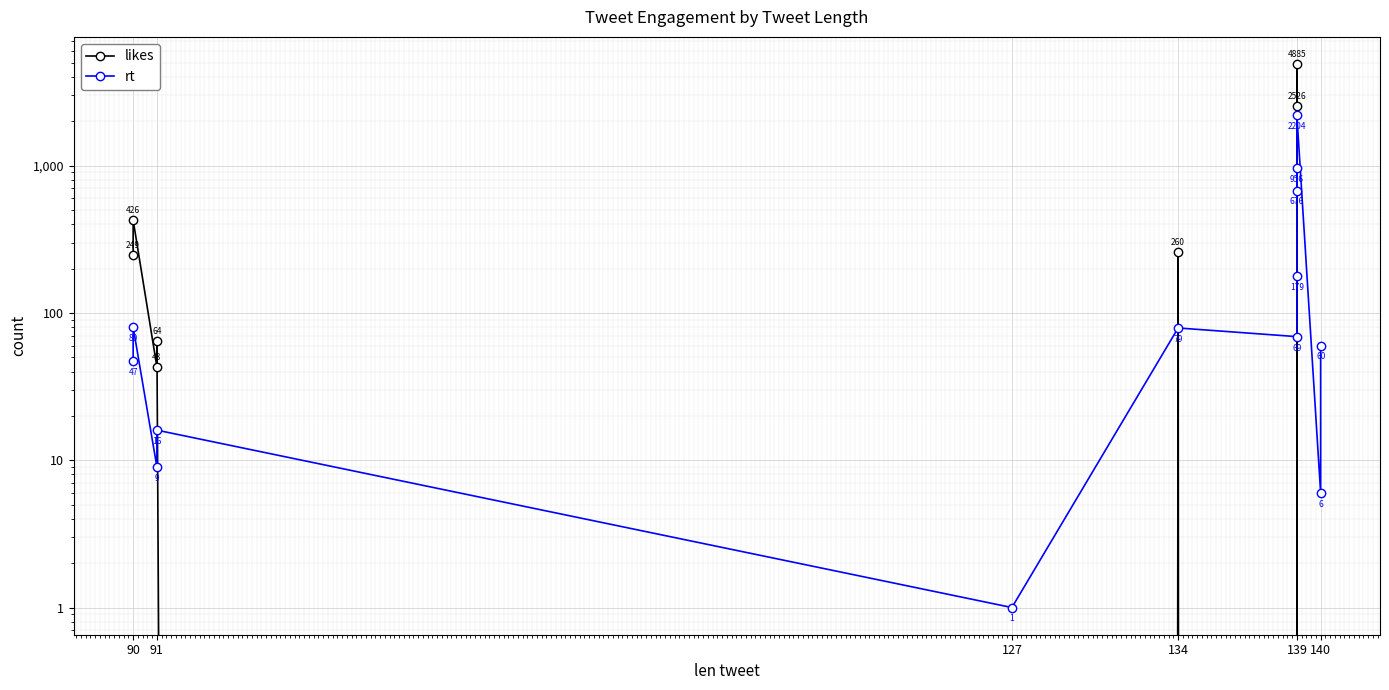

In likes, how many points are higher than both neighbors (excluding endpoints)?

4